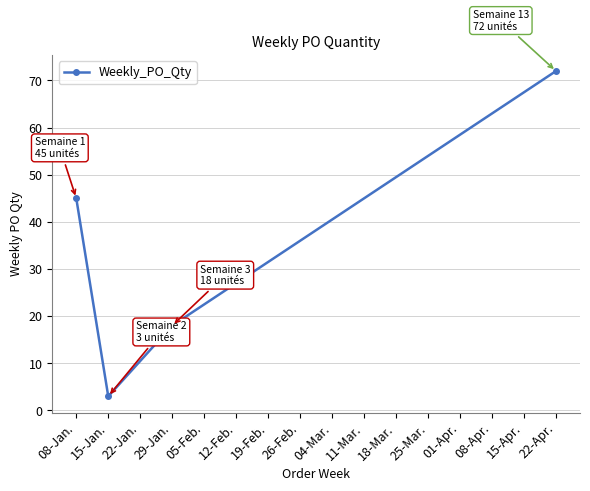

Is it true that the value at 22-Apr. is 118?

False